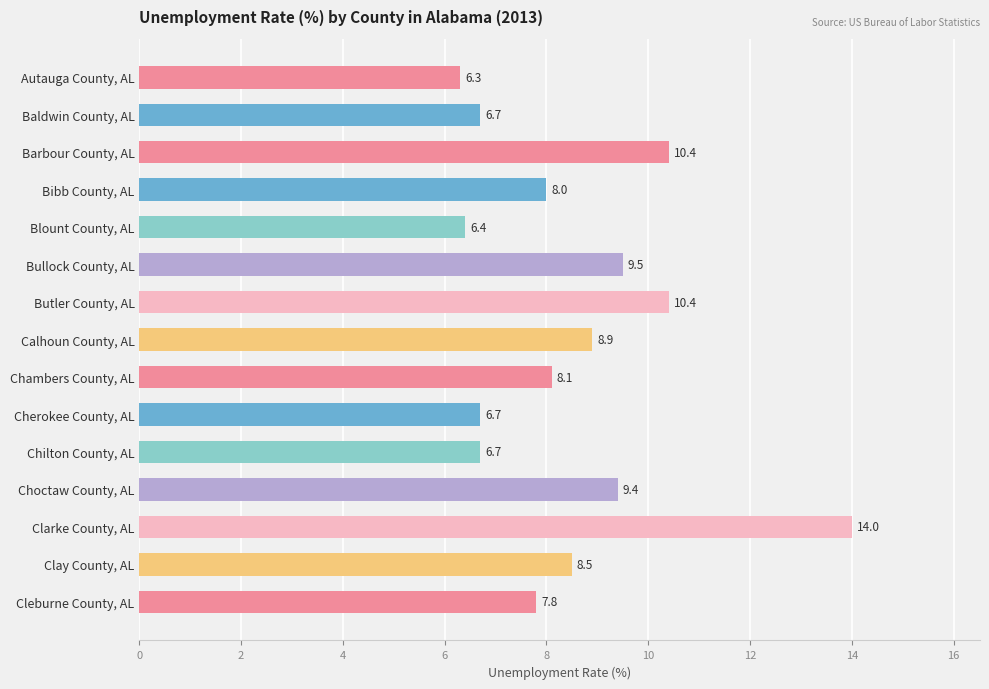

What is the smallest value displayed?

6.3